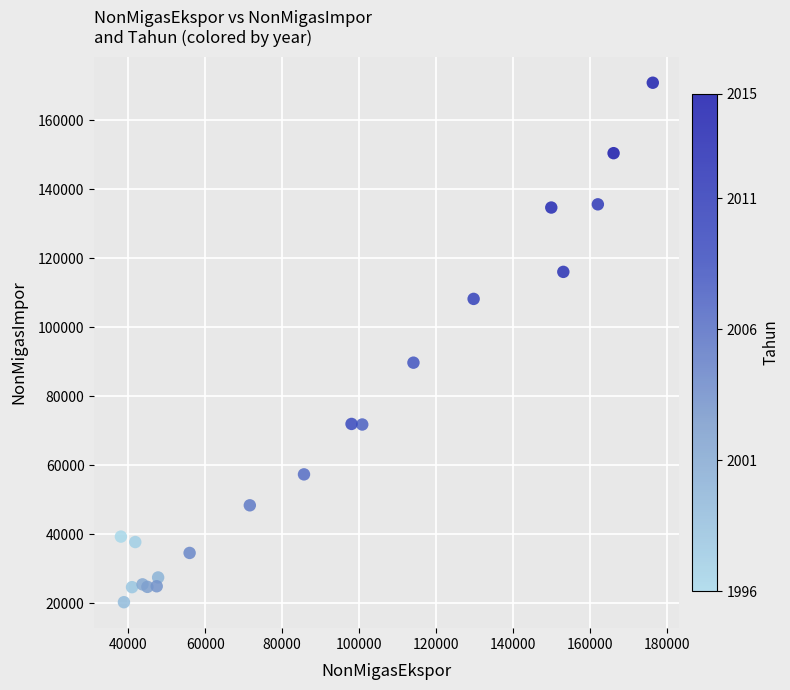

What Y value in the scatter plot is closest to 95619?

89760.0